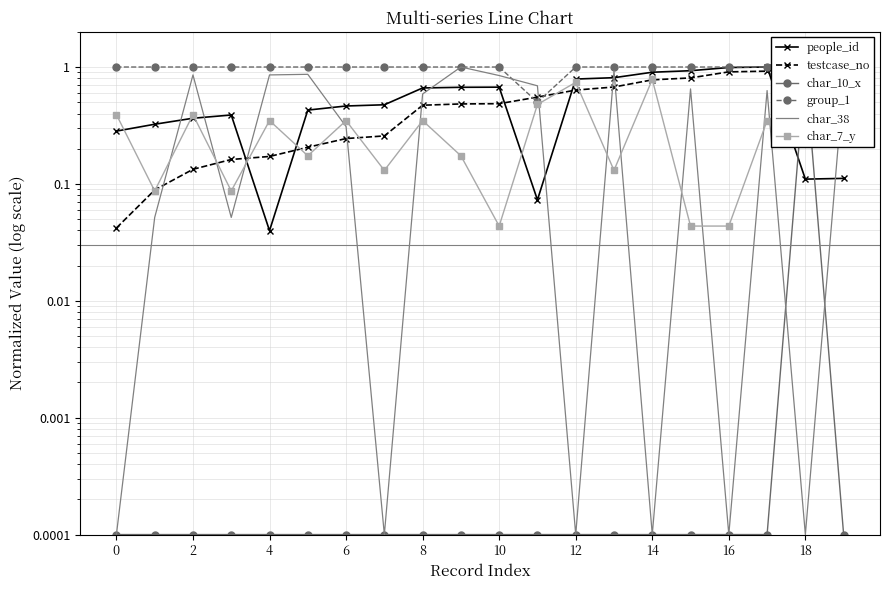

How many times do char_38 and char_10_x cross each other?

2